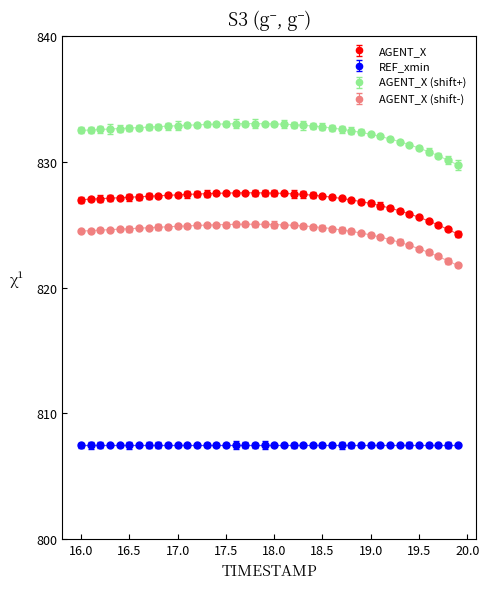

What is the sum of all AGENT_X values?

33075.3